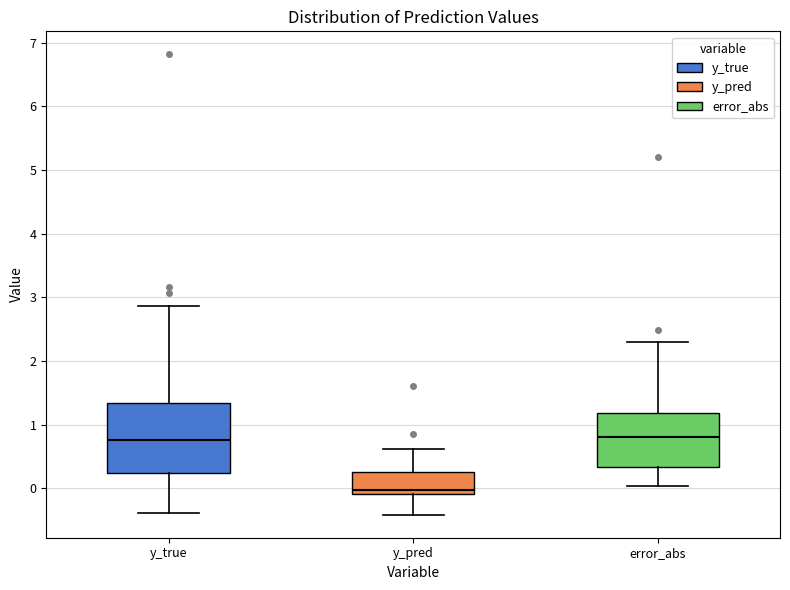

Which box's median line is the lowest?

y_pred